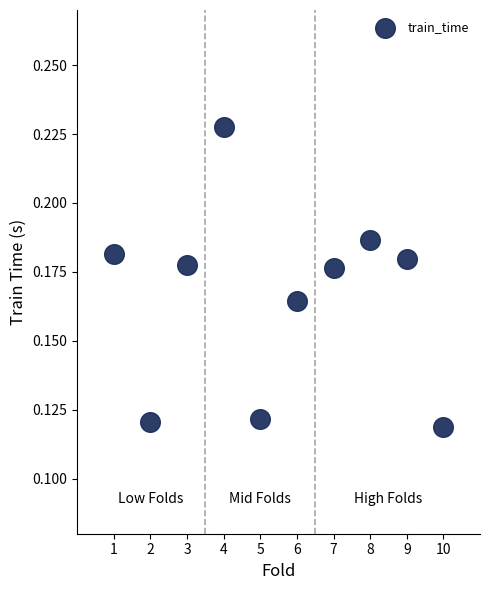

What is the range of X values (max minus min)?

9.0